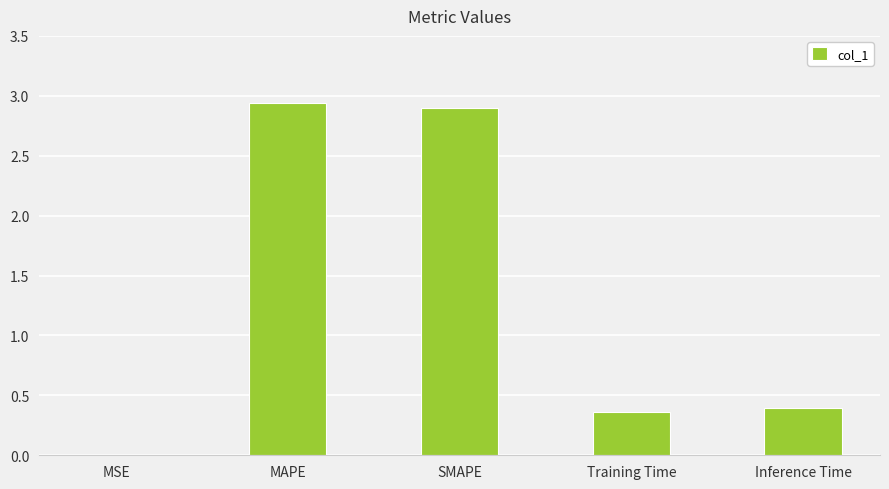

What is the change in value from SMAPE to Inference Time?

-2.5